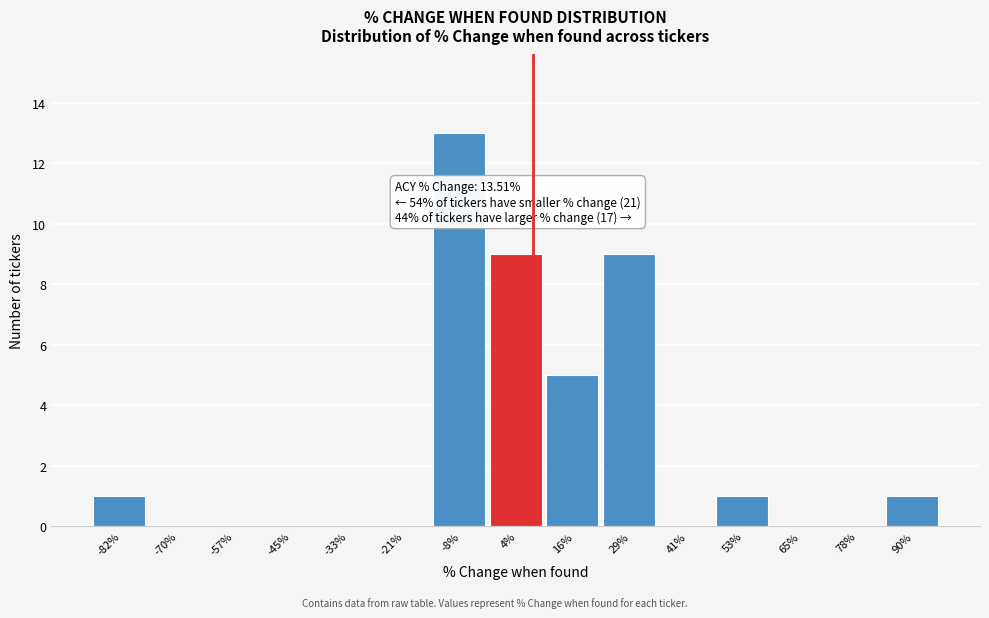

Reading left to right, what are all the values shown in this chart?

-82%=1	-70%=0	-57%=0	-45%=0	-33%=0	-21%=0	-8%=13	4%=9	16%=5	29%=9	41%=0	53%=1	65%=0	78%=0	90%=1